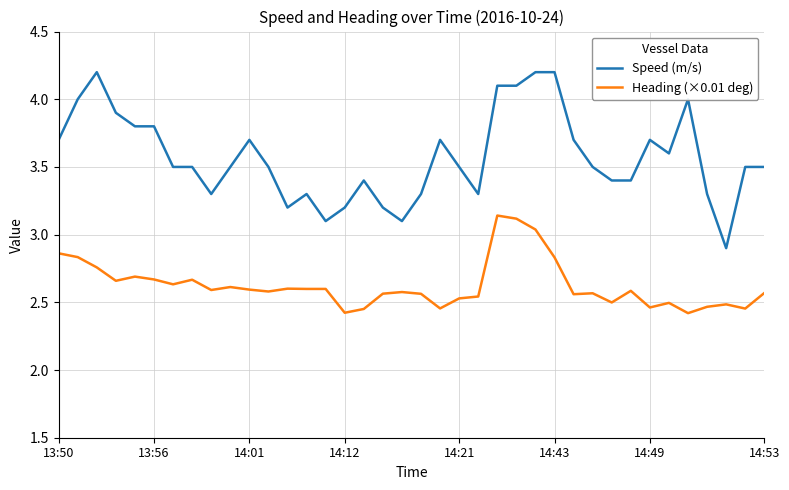

What is the difference between the maximum and minimum values in the Heading (×0.01 deg) series?

0.7